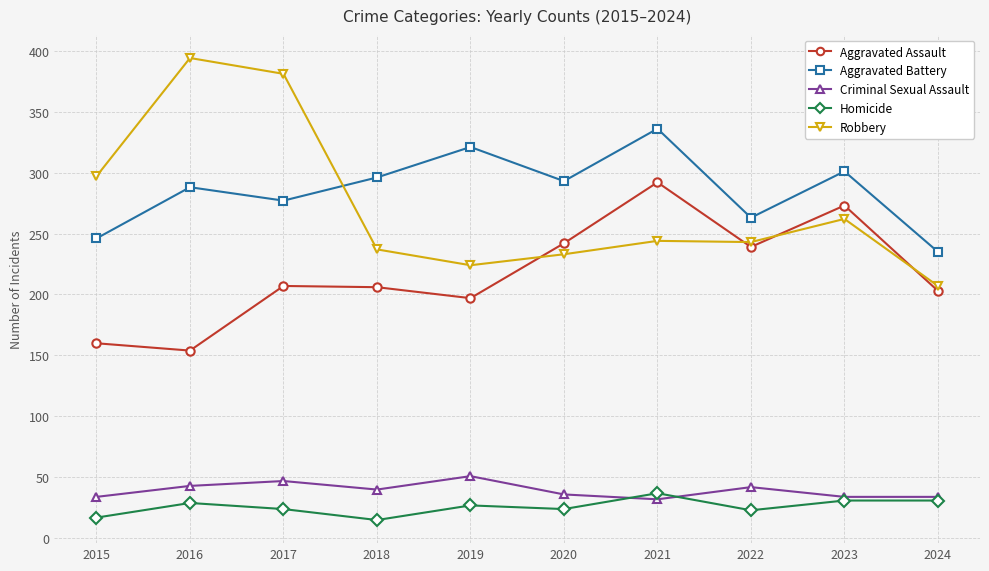

Where is the first local minimum for Homicide?

2018